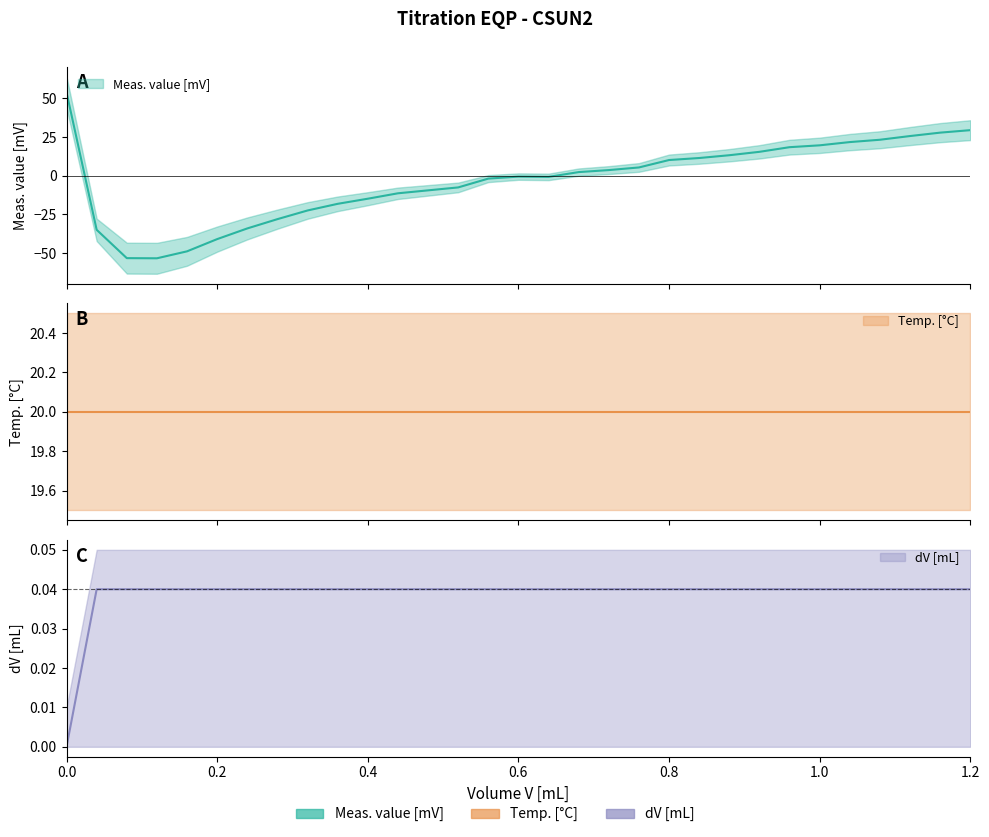

What is the difference between the maximum and minimum values in the Meas. value [mV] series?

107.2